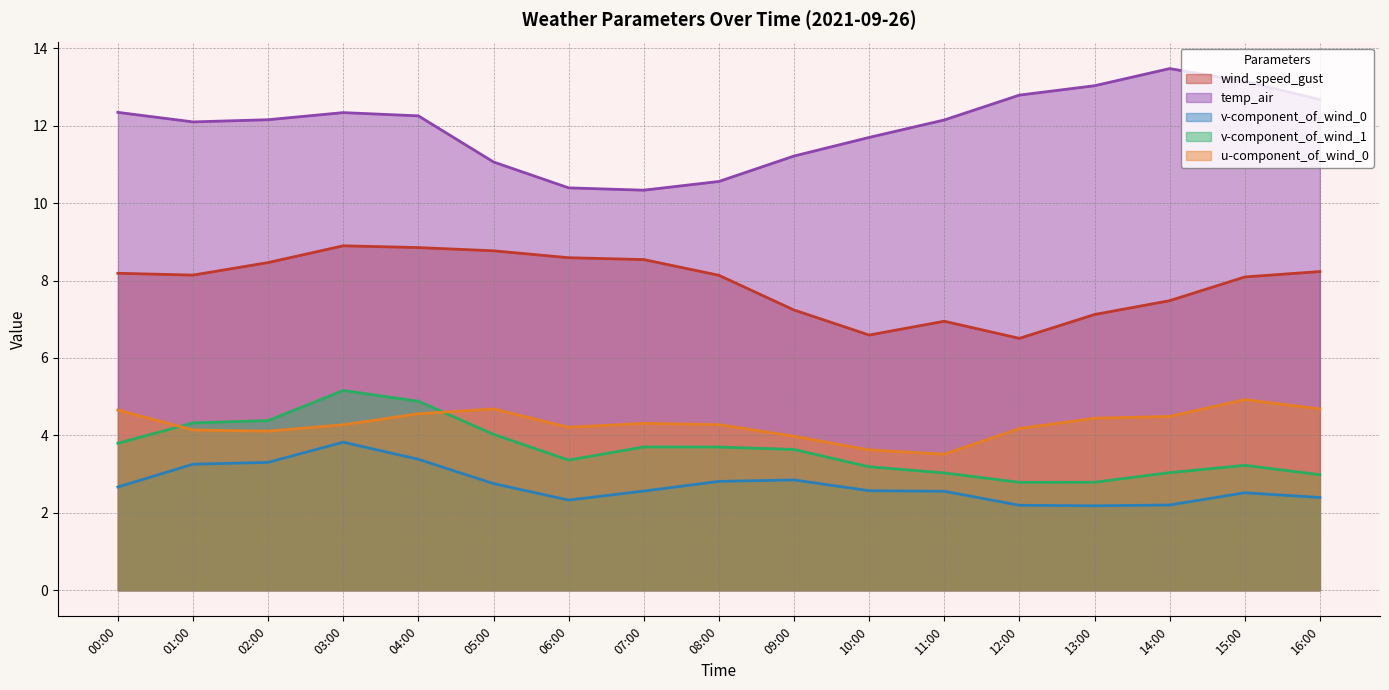

True or false: v-component_of_wind_1 has a value of 2.8 at 12:00.

True